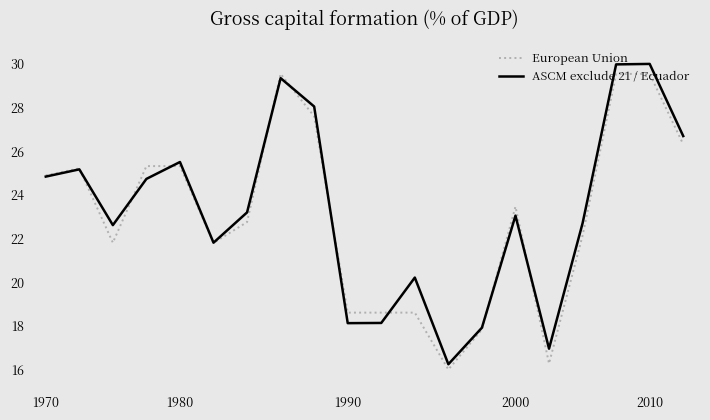

What is the highest value of the European Union series?

29.5